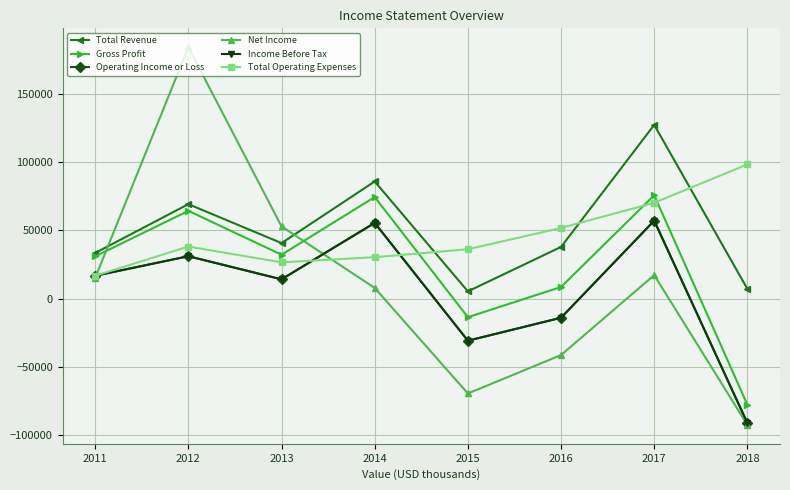

Is this an area chart (filled region under the line)?

No